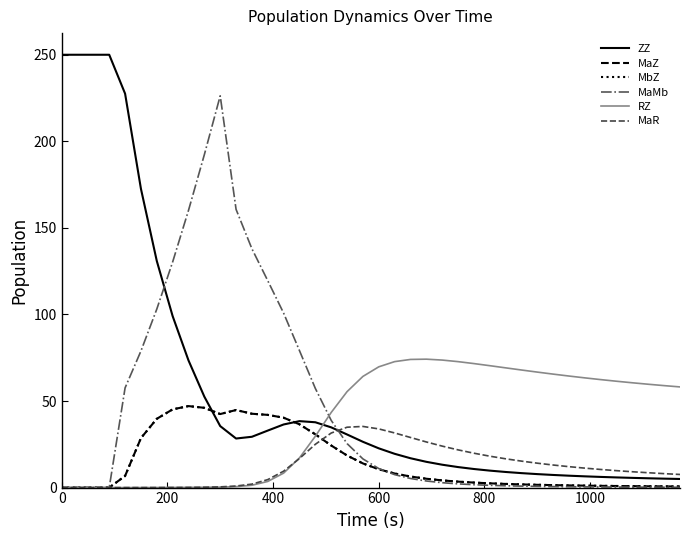

Which series has the largest range (max minus min)?

ZZ